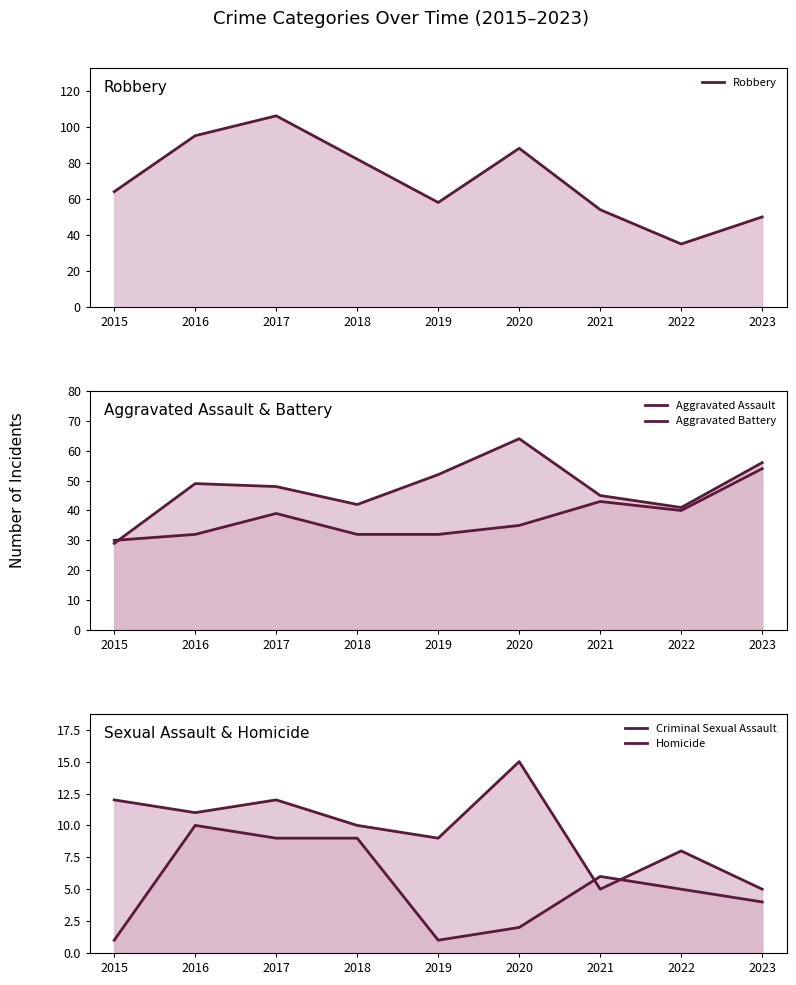

True or false: Homicide has more than 0 interior local peaks.

True